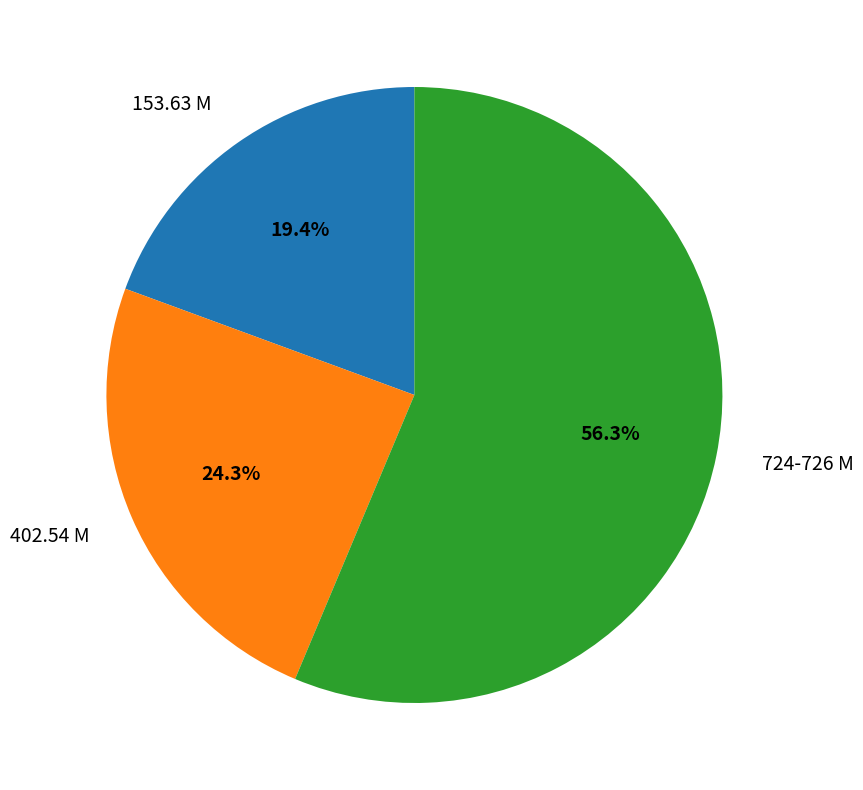

Does 724-726 M account for over 50% of the chart?

Yes